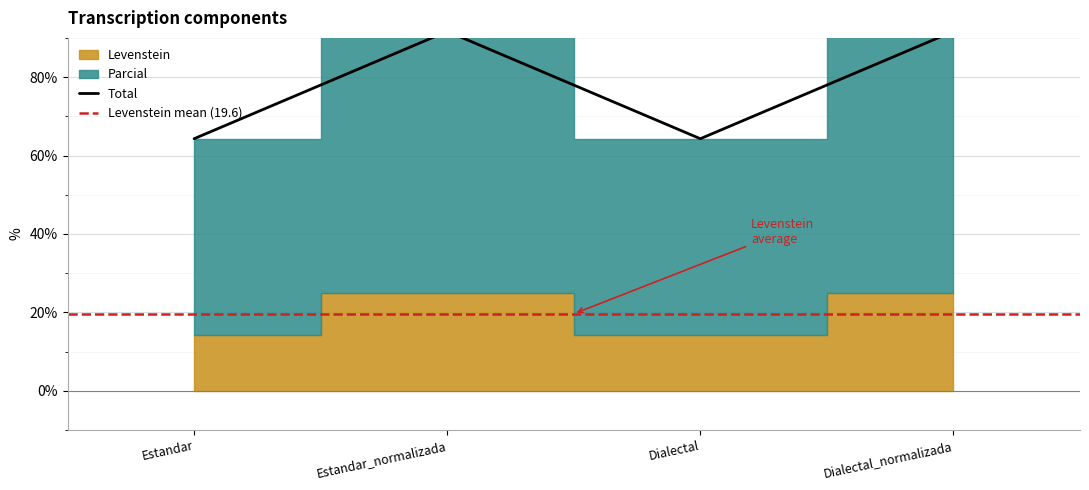

What position from the left is Dialectal_normalizada?

4